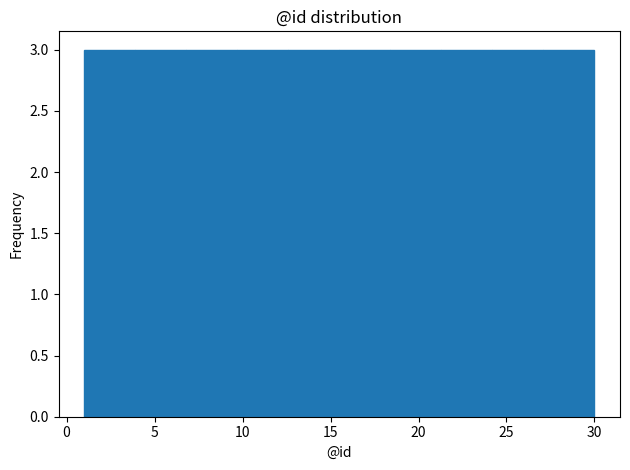

What is the height of the bar covering 24.2 to 27.1 on the x-axis? Neither the bar edges nor the heights are printed on the chart, so give them approximately, as read against the axes.

3